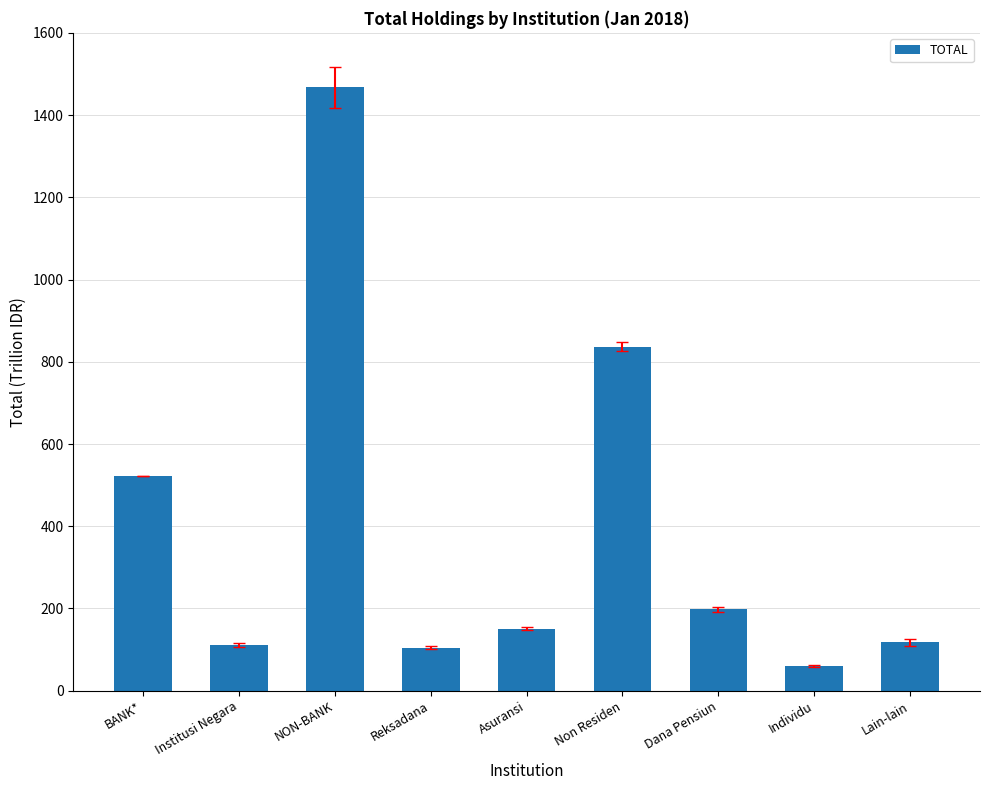

What is the change in value from NON-BANK to Non Residen?

-630.2